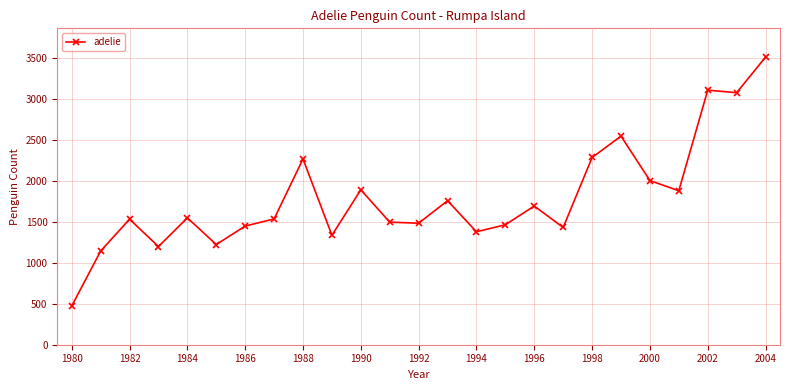

What is the average value?

1790